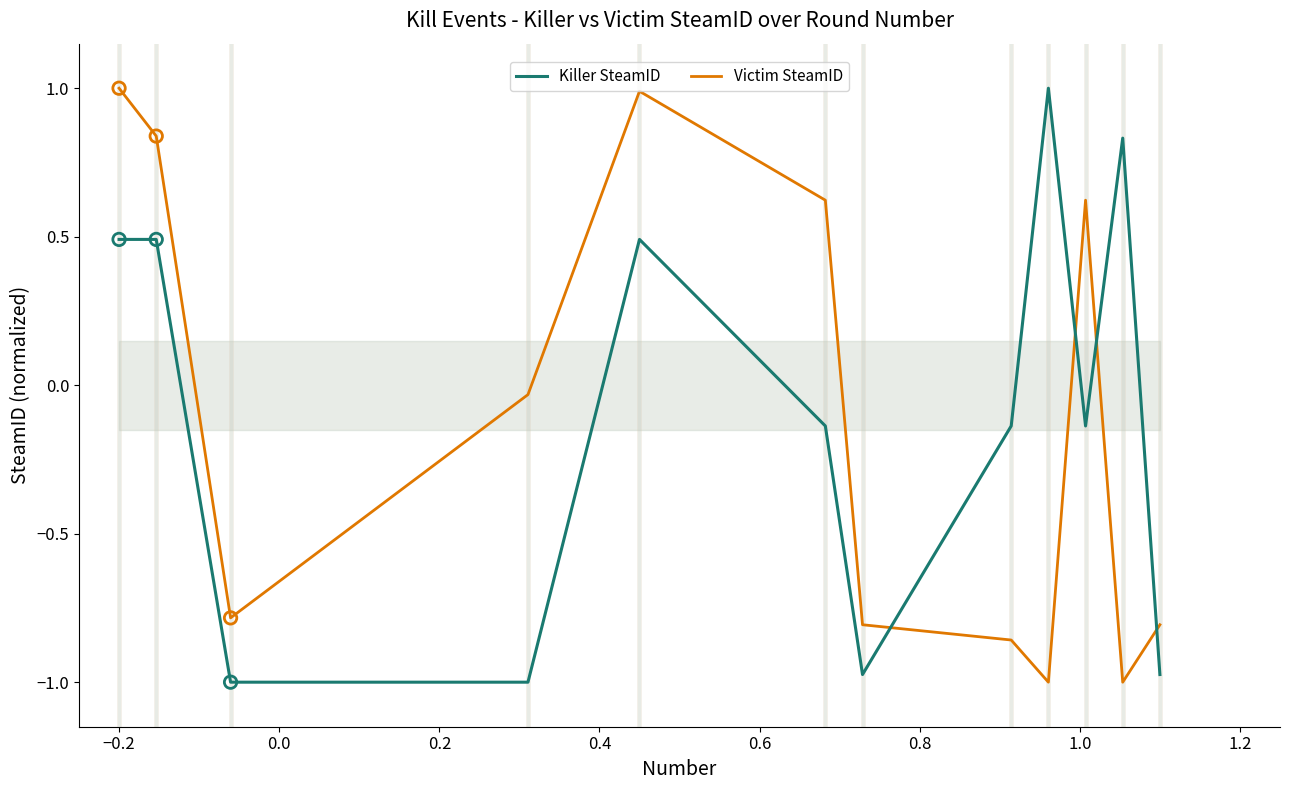

Which series has the largest Y range (max minus min)?

Killer SteamID